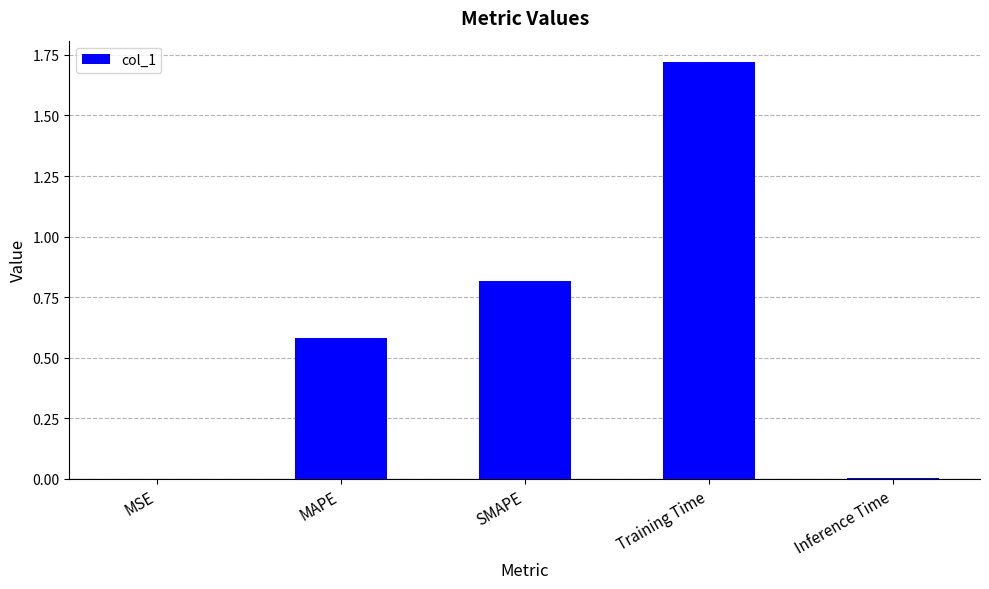

What is the change in value from SMAPE to Inference Time?

-0.8